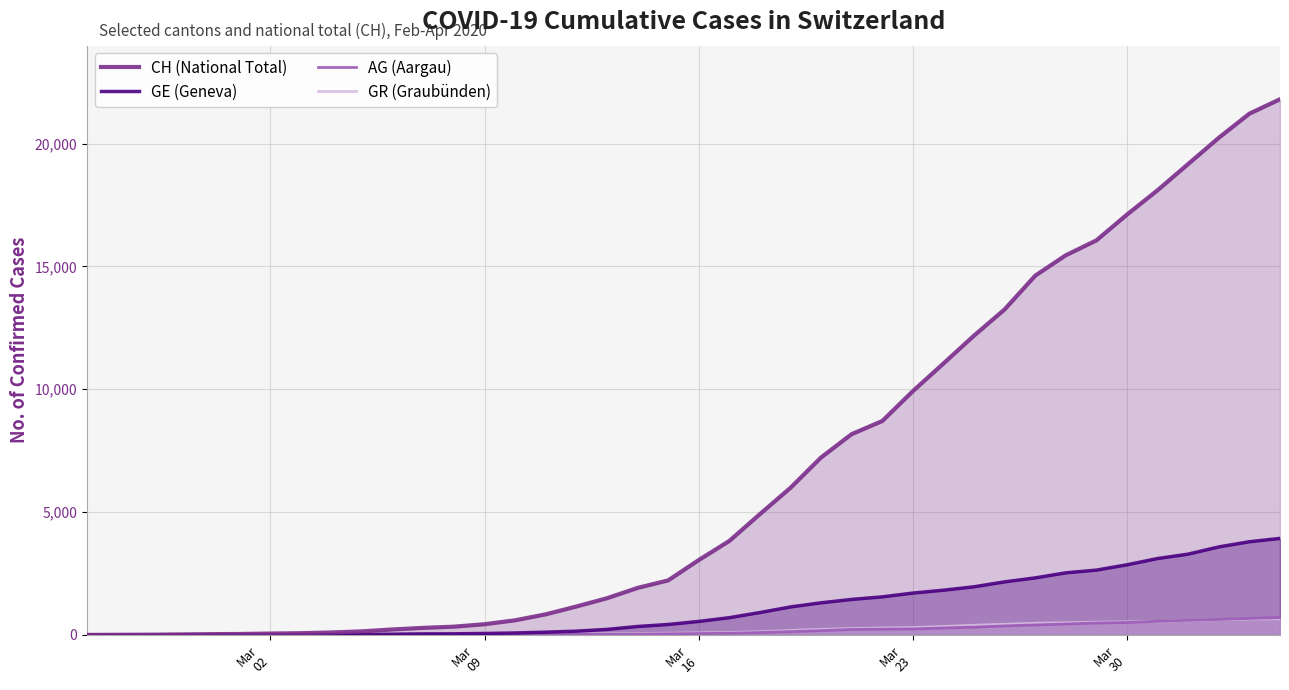

Which series has the largest range (max minus min)?

CH (National Total)